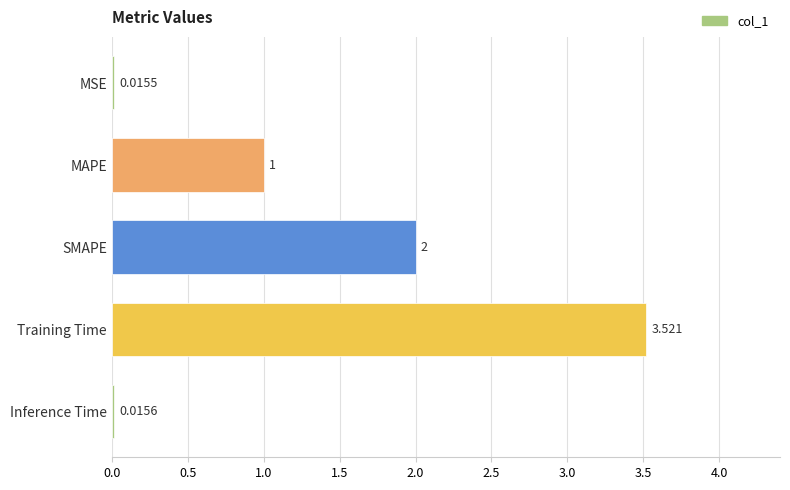

What is the label of the 1st bar from the bottom?

Inference Time